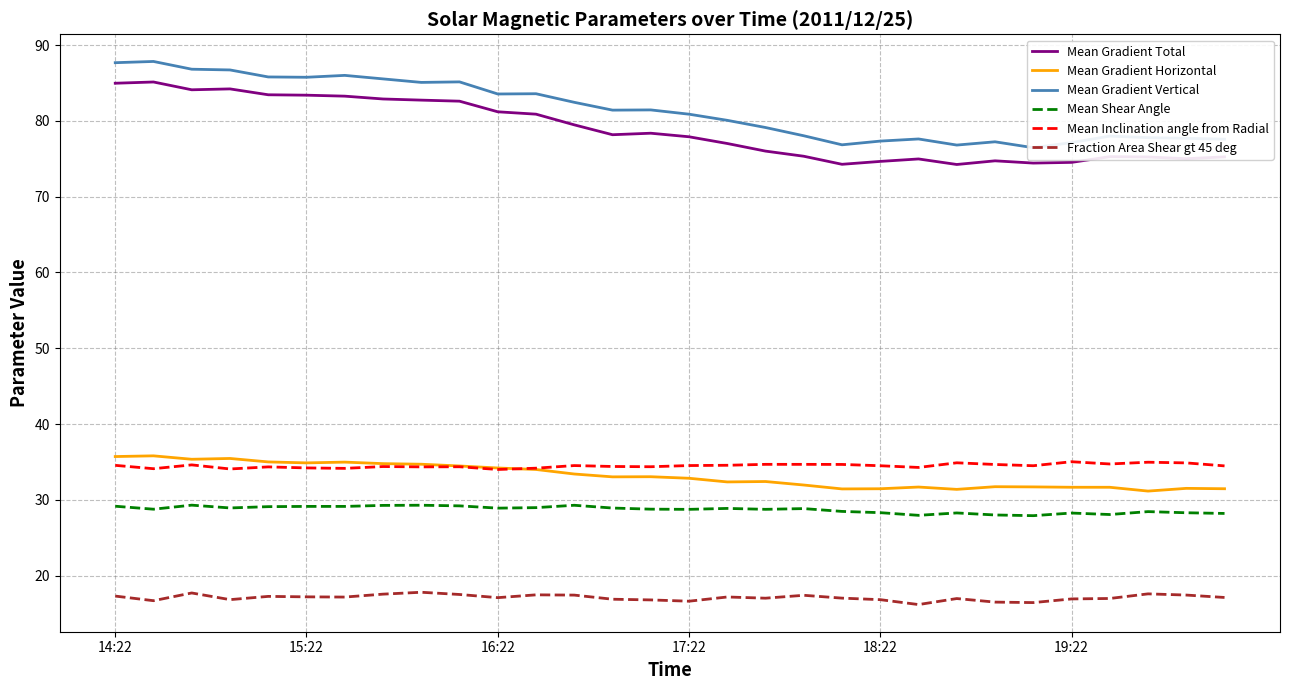

Which series has the widest spread of values?

Mean Gradient Vertical